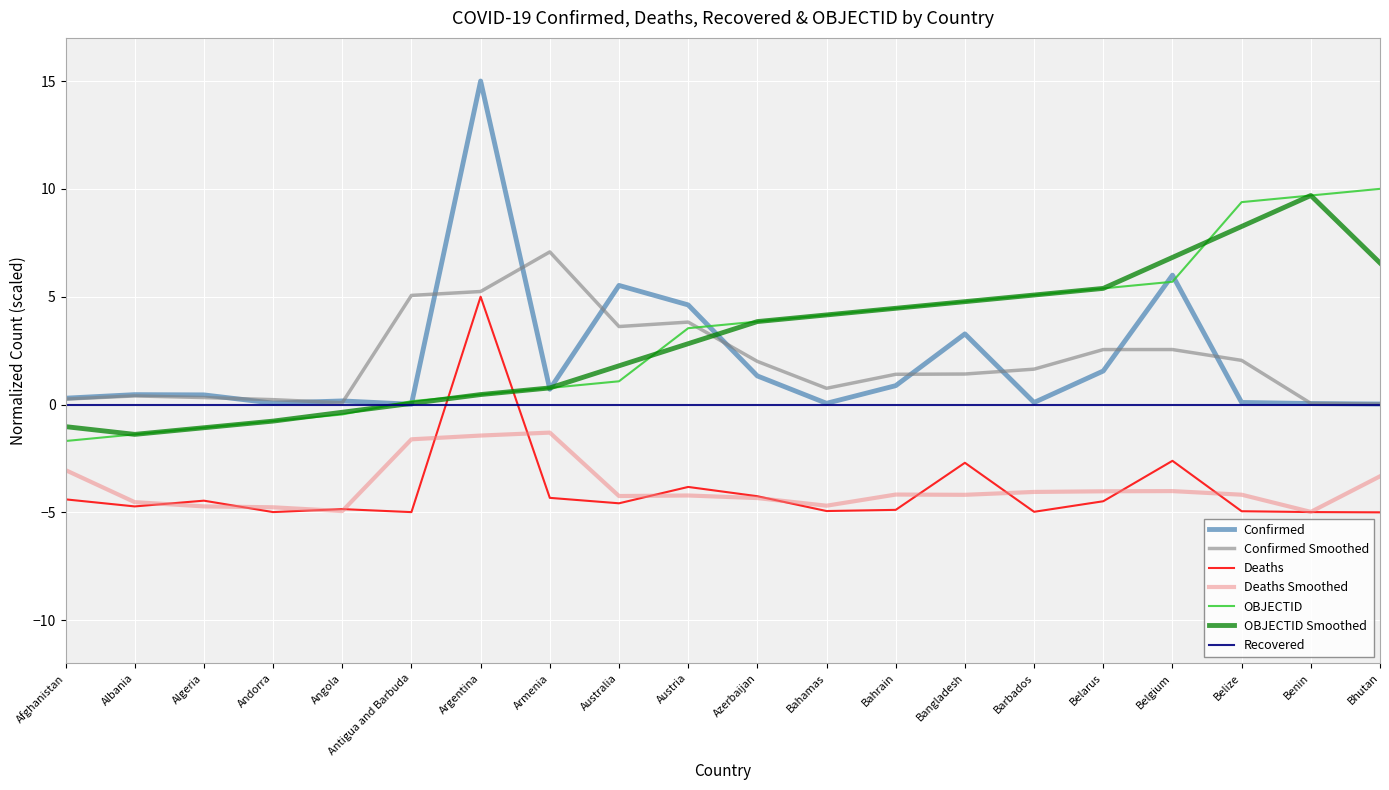

True or false: OBJECTID has a value of 4.2 at Bahamas.

True